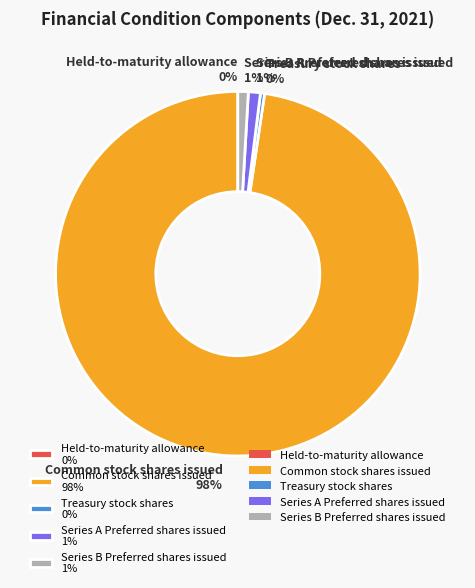

Does Common stock shares issued 98% represent more than half of the total?

Yes